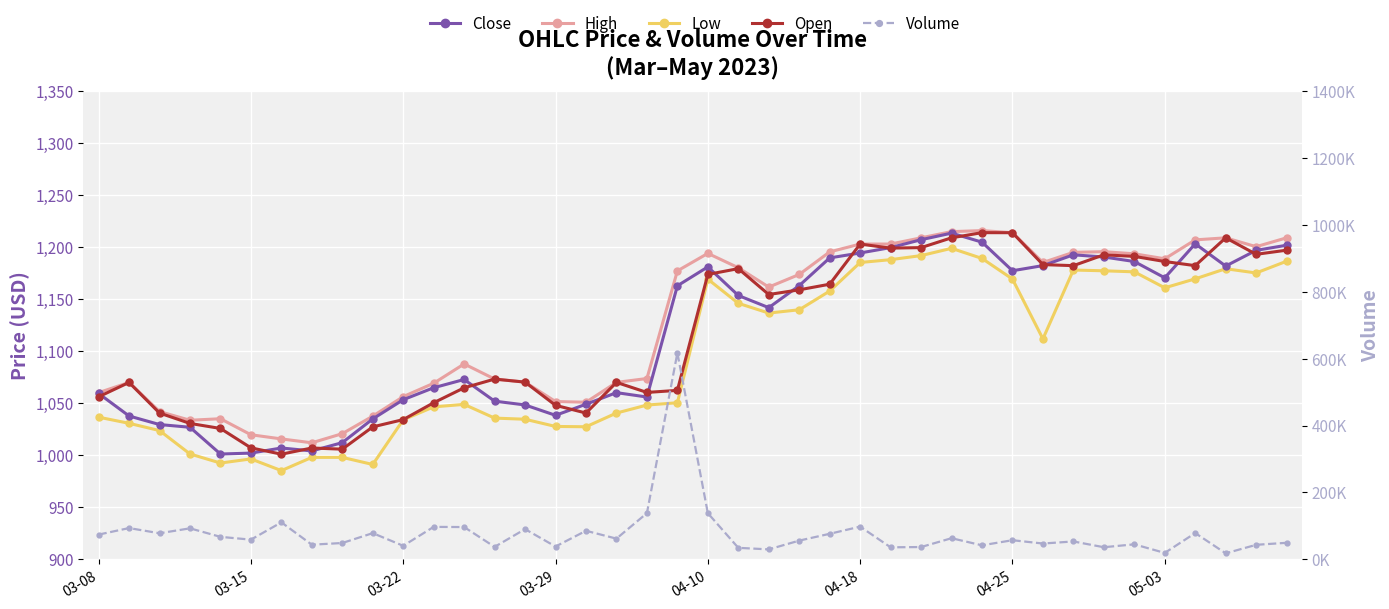

What is the difference between the highest and lowest values at 31?

46169.0